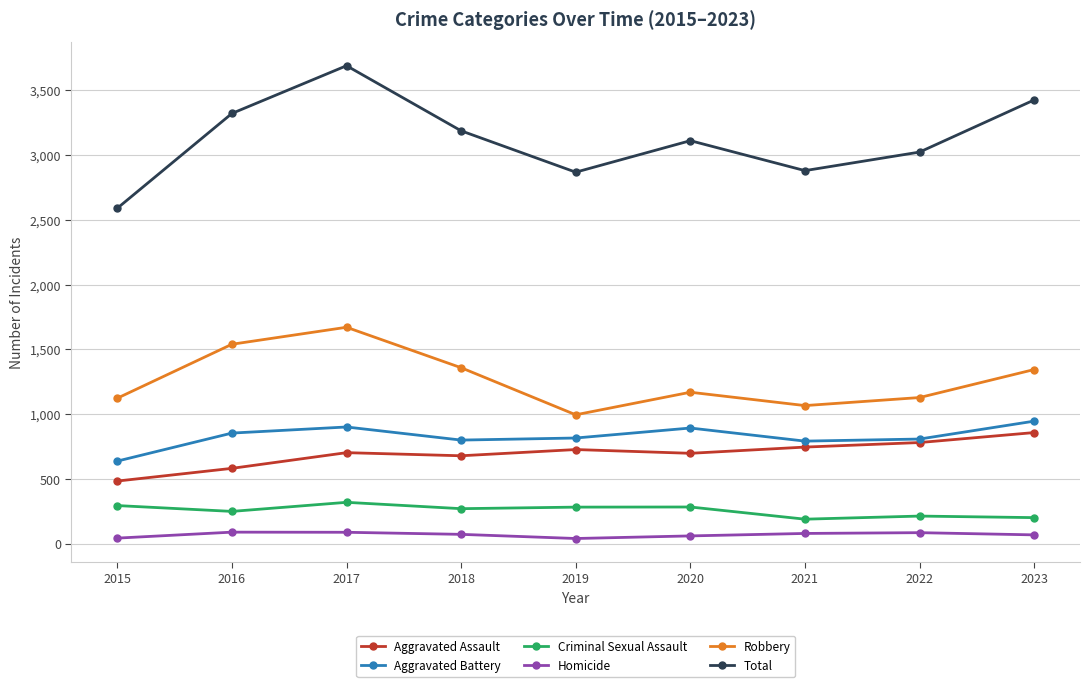

What is the sum of the Homicide values at 2021 and 2018?

155